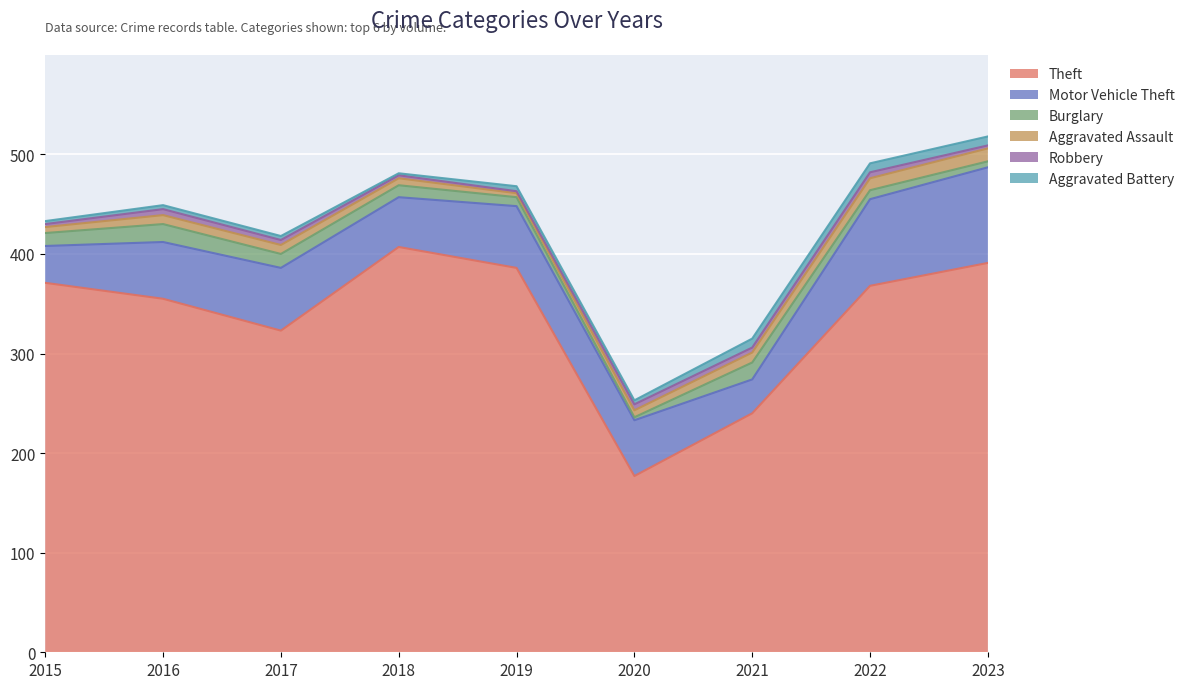

True or false: Robbery and Theft cross at least once.

False